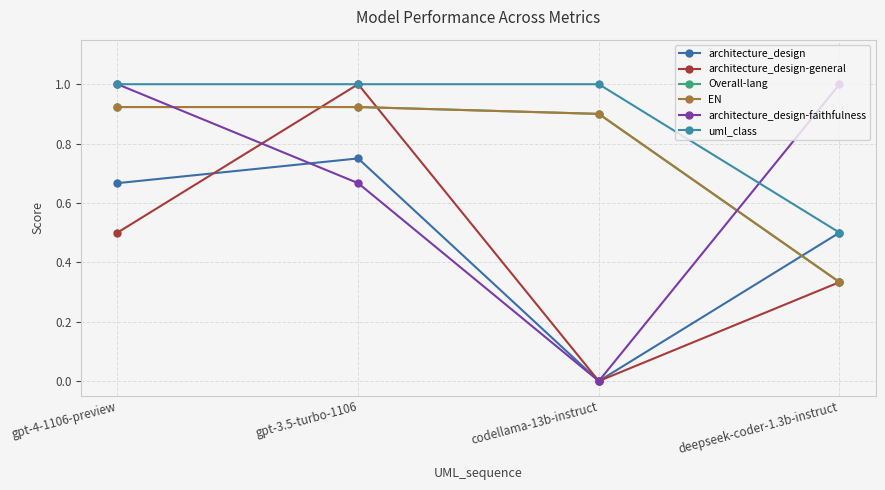

Is this an area chart (filled region under the line)?

No